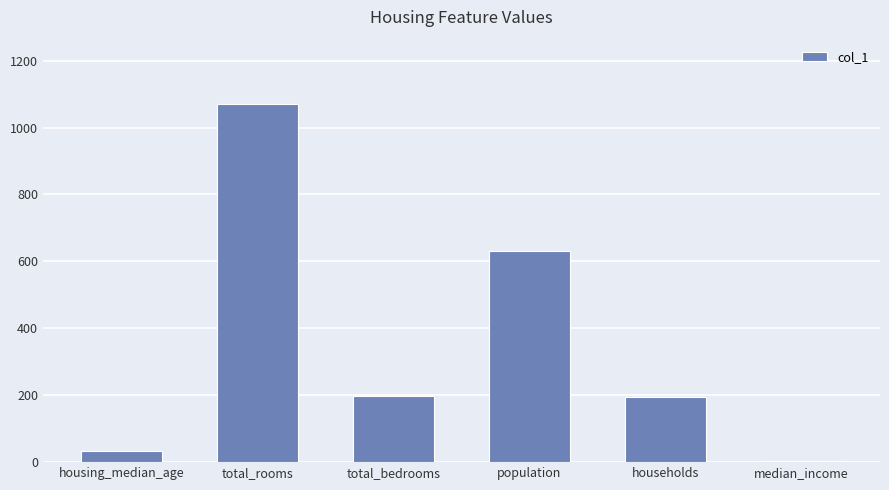

At which category does the chart reach its peak across all series?

total_rooms